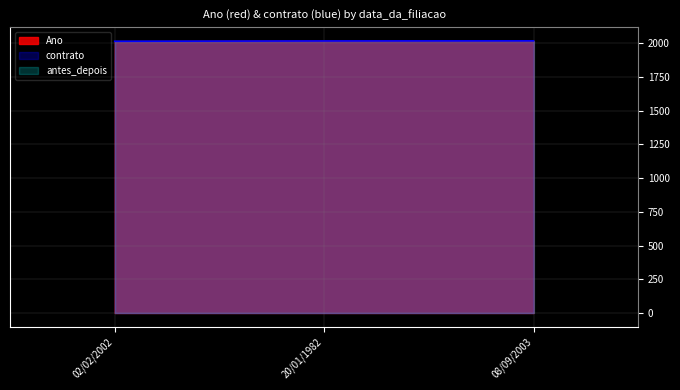

Does the chart display data point markers on the line(s)?

No